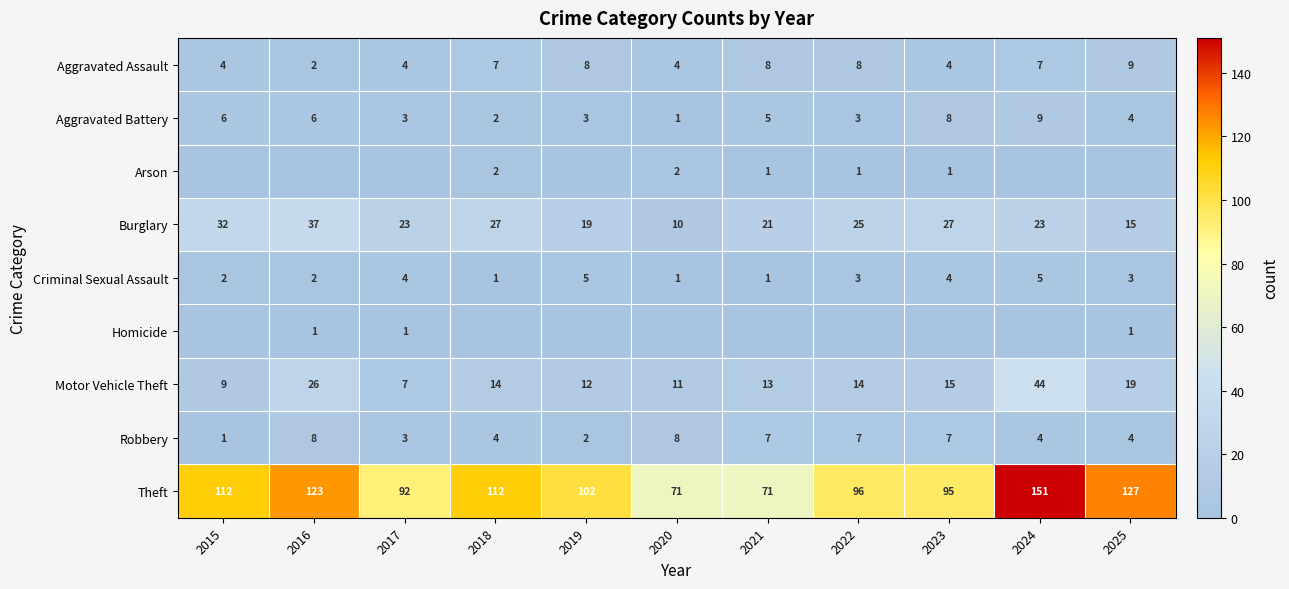

What is the difference between the second highest and minimum values in the Aggravated Battery series?

7